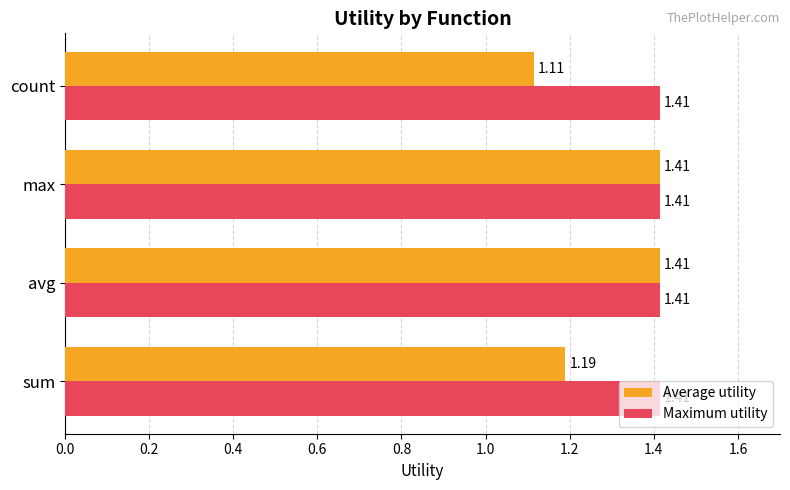

What is the spread (max minus min) of values at count?

0.3